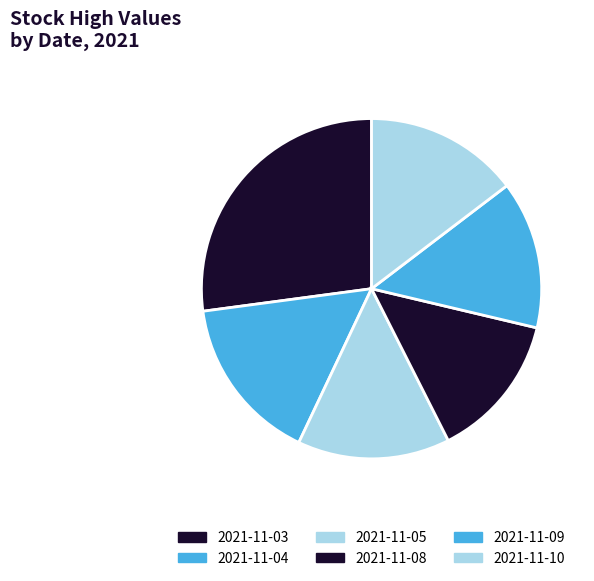

What is the change in value from 2021-11-05 to 2021-11-08?

-750